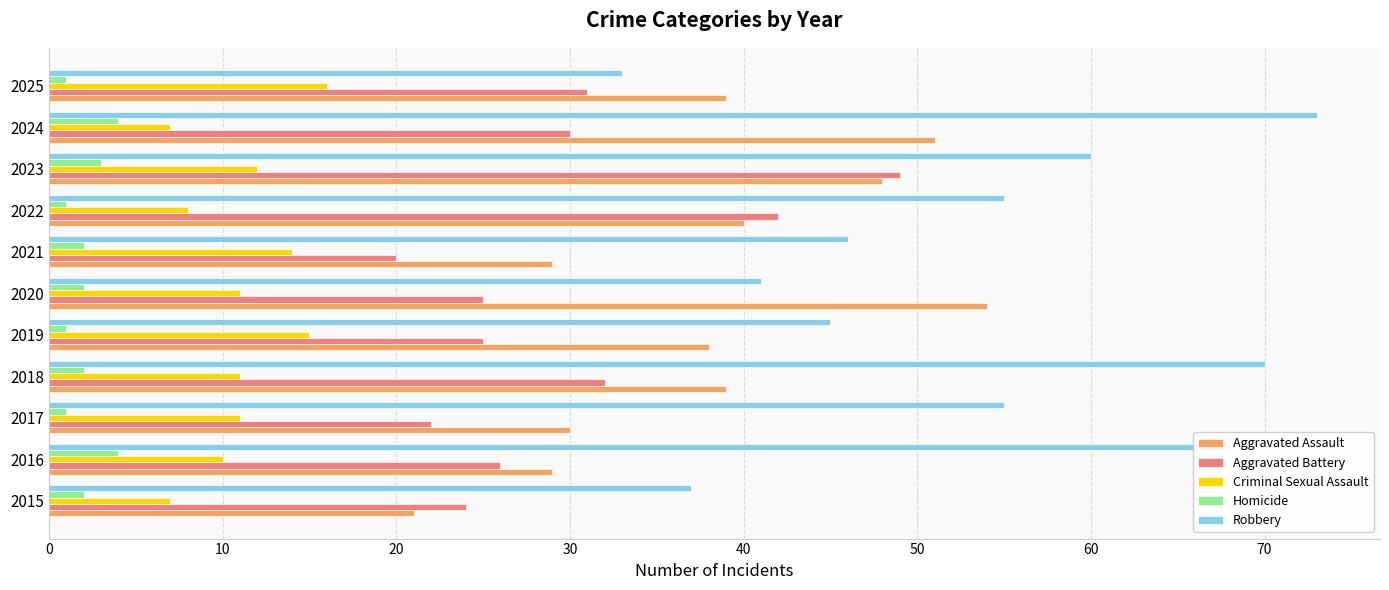

Which series has the largest range (max minus min)?

Robbery